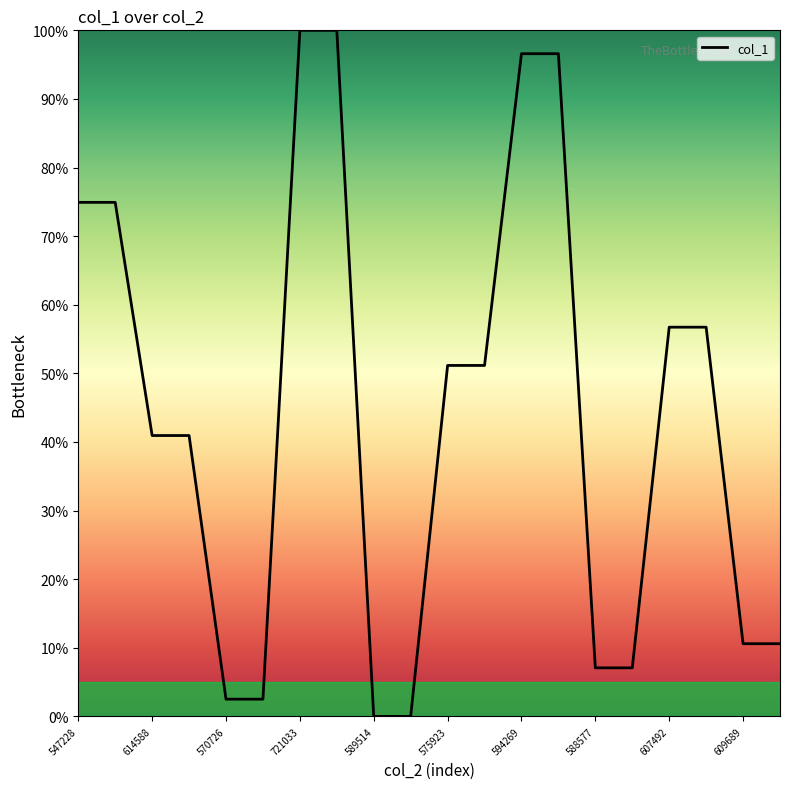

What is the greatest value displayed?

100.0